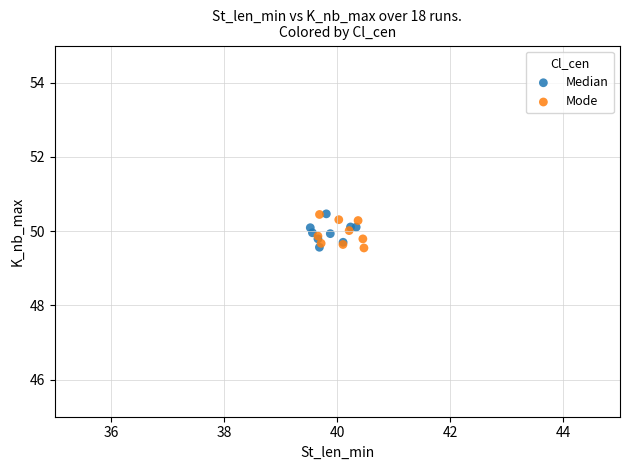

What are all the series names shown in the legend?

Median, Mode